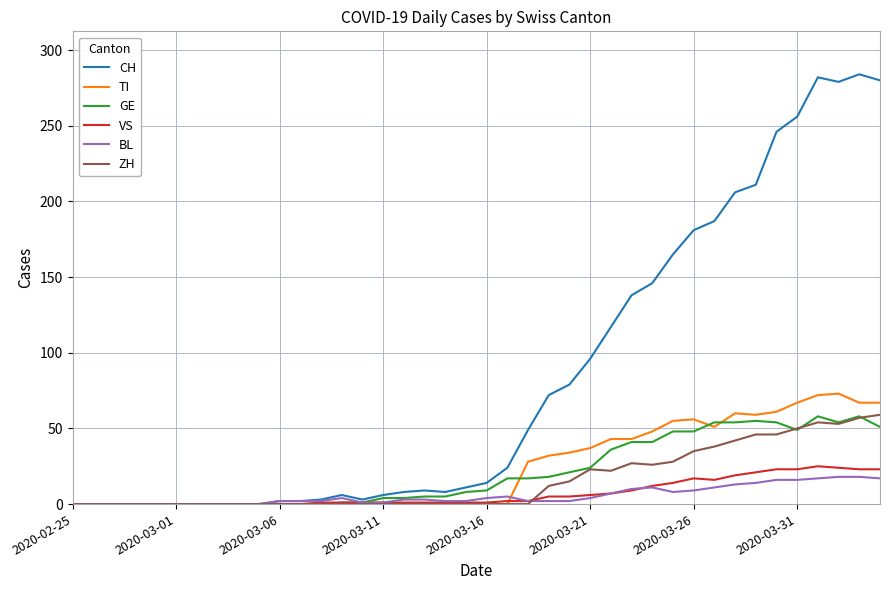

What is the highest value of the VS series?

25